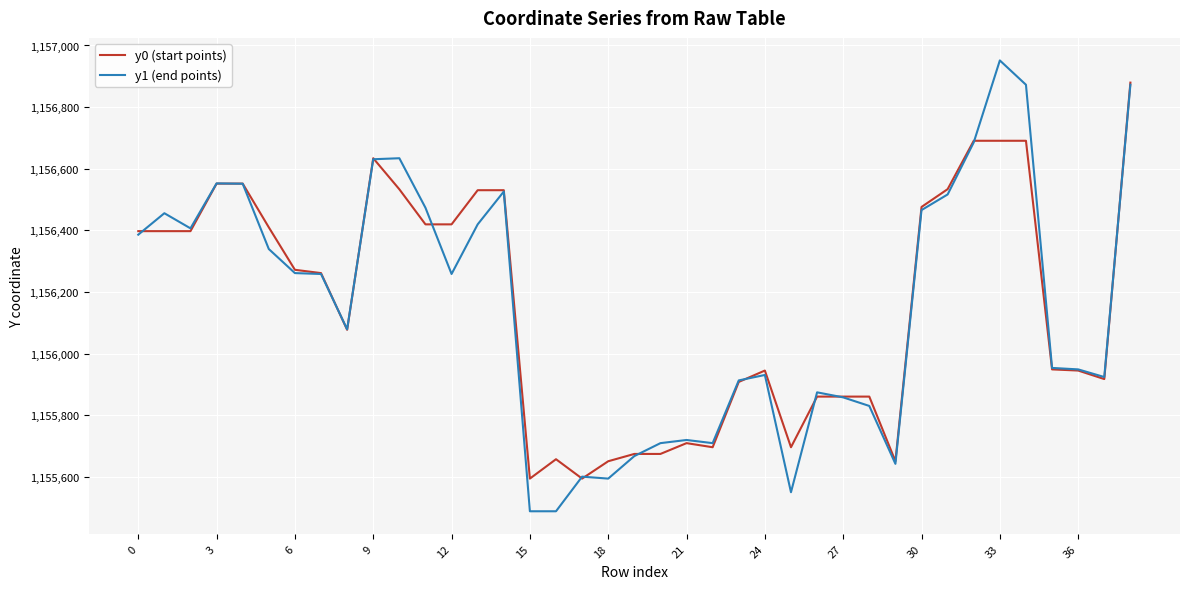

What is the maximum value shown in the chart?

1156951.5